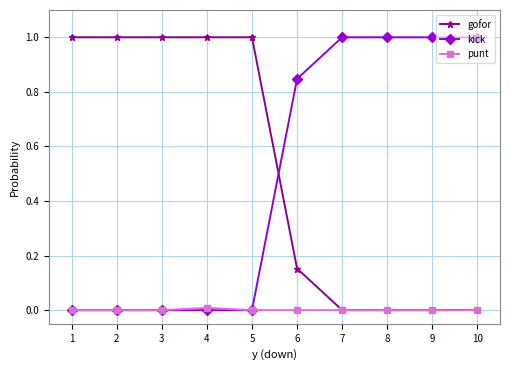

What is the total value across all series at 8?

1.0